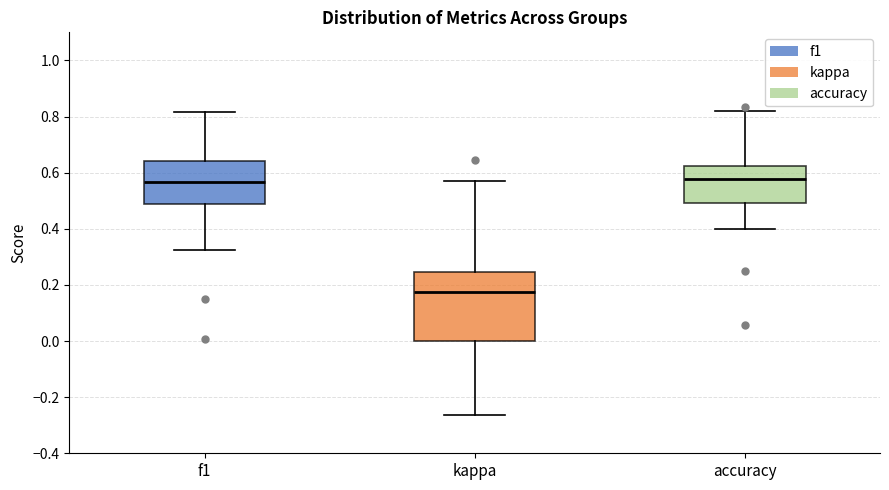

Which box has the lowest median line?

kappa